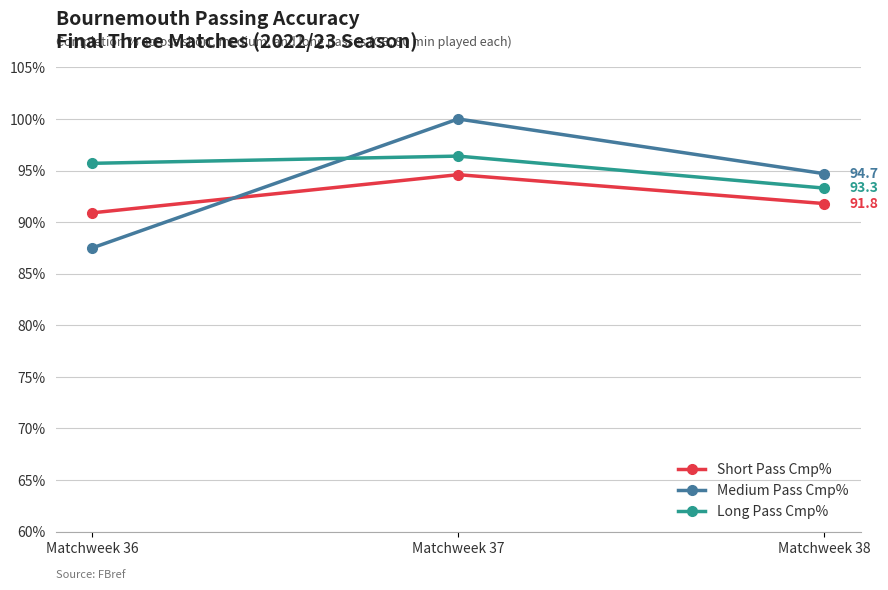

What is the minimum value shown in the chart?

87.5